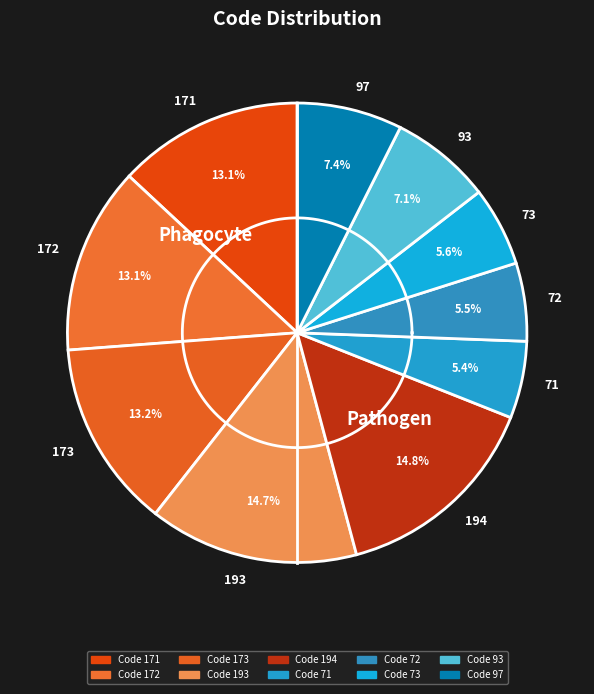

Does 172 account for over 50% of the chart?

No